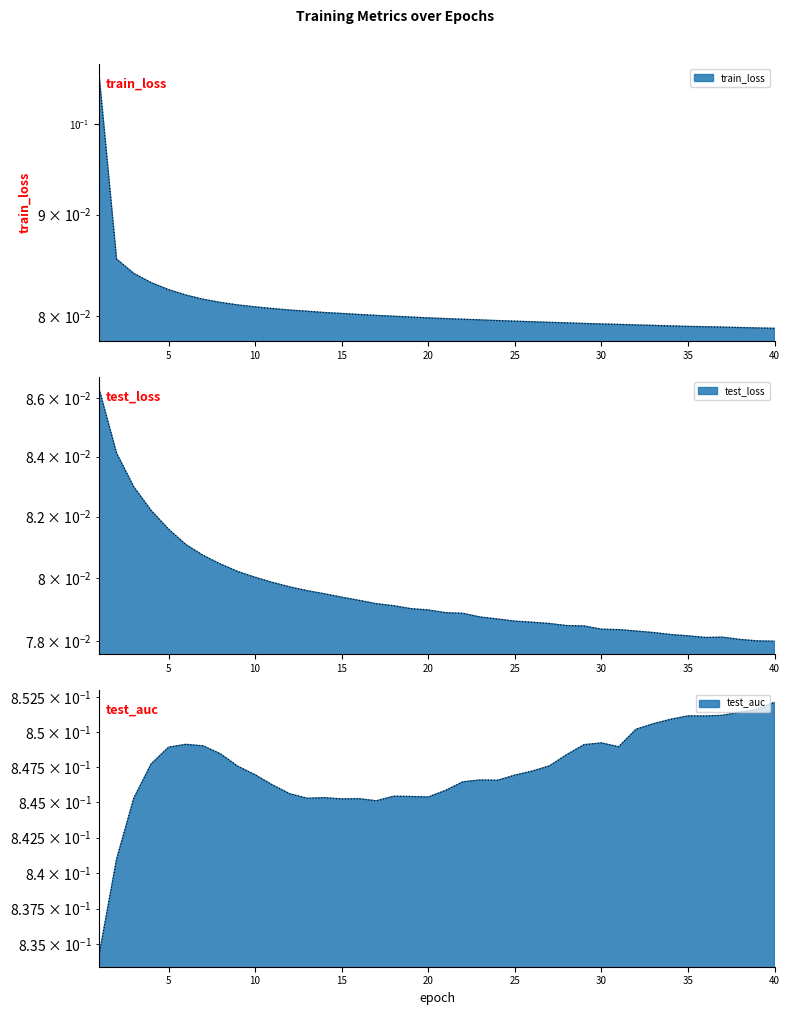

Where is the first local maximum for test_auc?

6